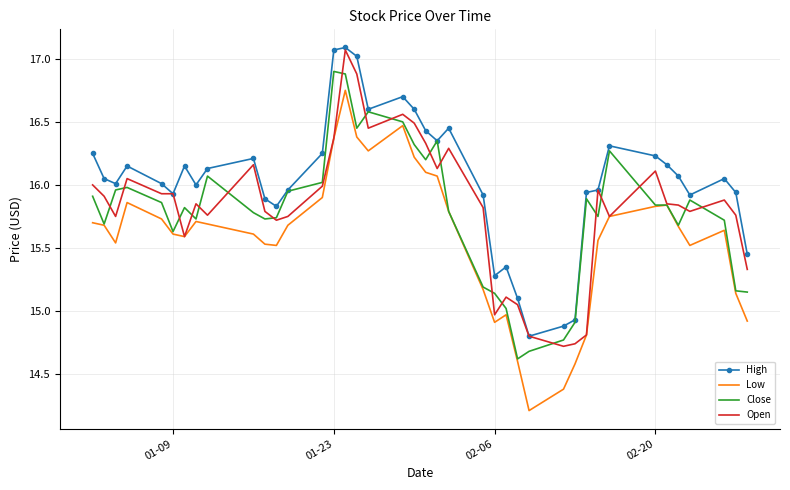

True or false: Open and Close intersect in this chart.

True